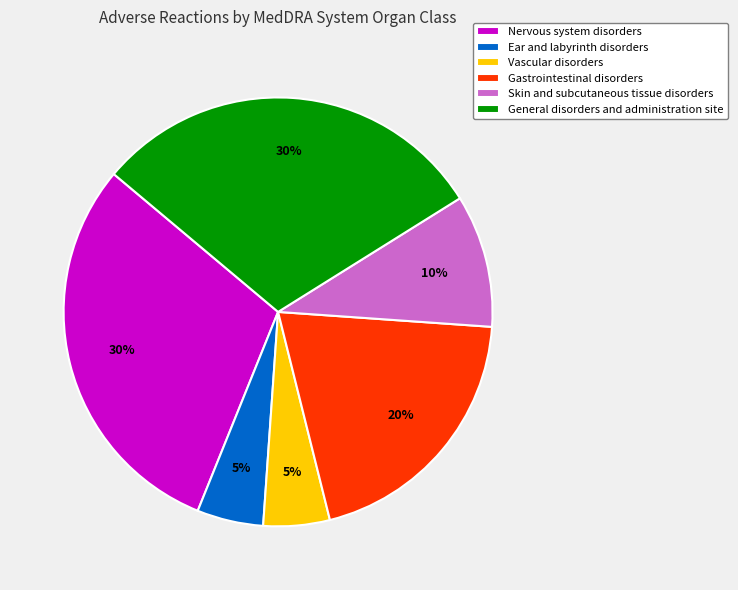

To the nearest percent, what is the average slice percentage?

17%